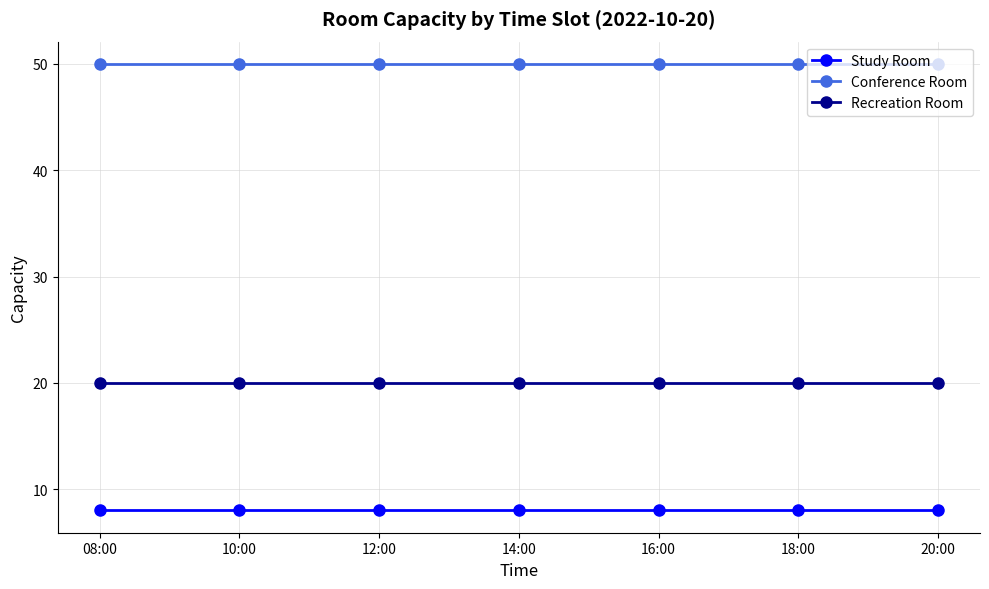

What is the total value across all series at 14:00?

78